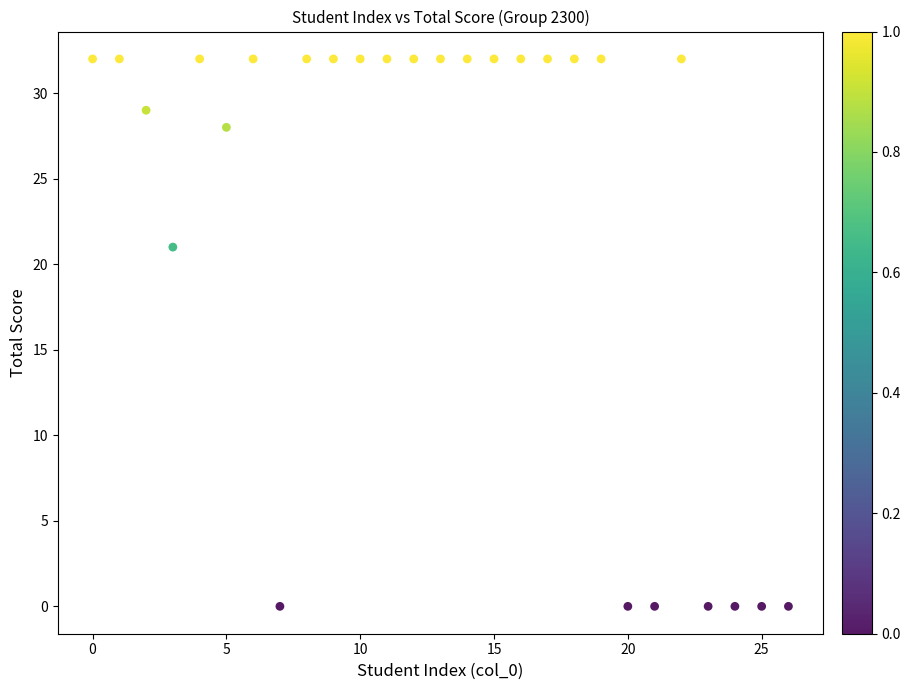

What is the range of Y values (max minus min)?

32